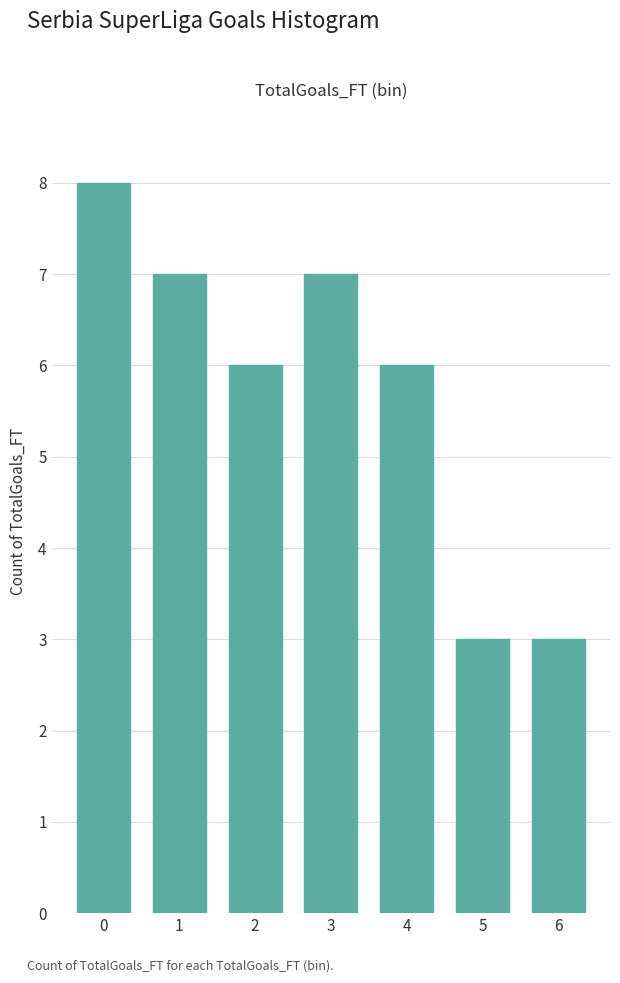

Reading right to left, extract all data points from this chart.

6=3	5=3	4=6	3=7	2=6	1=7	0=8